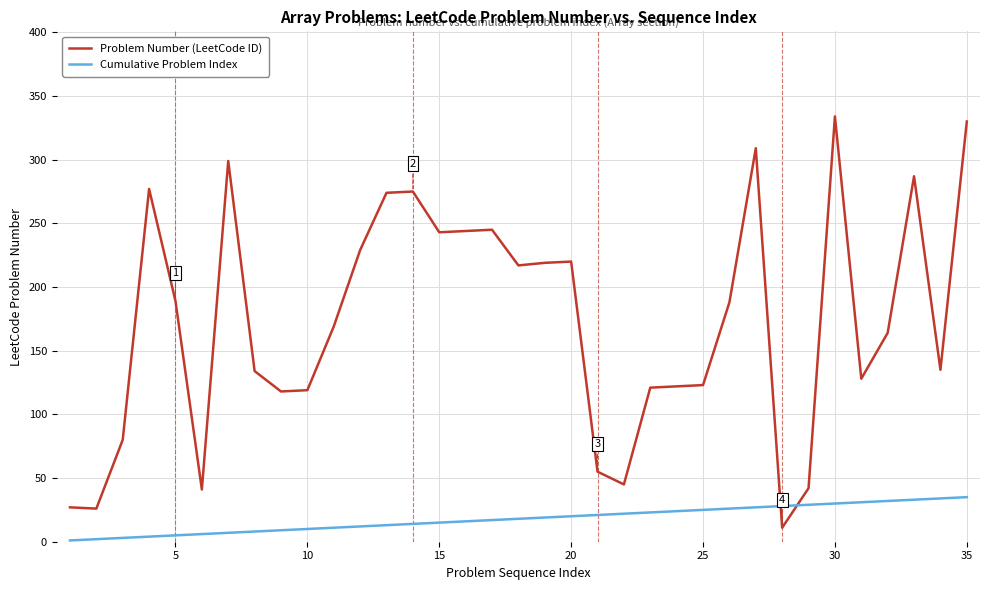

What are all the series names shown in the legend?

Problem Number (LeetCode ID), Cumulative Problem Index